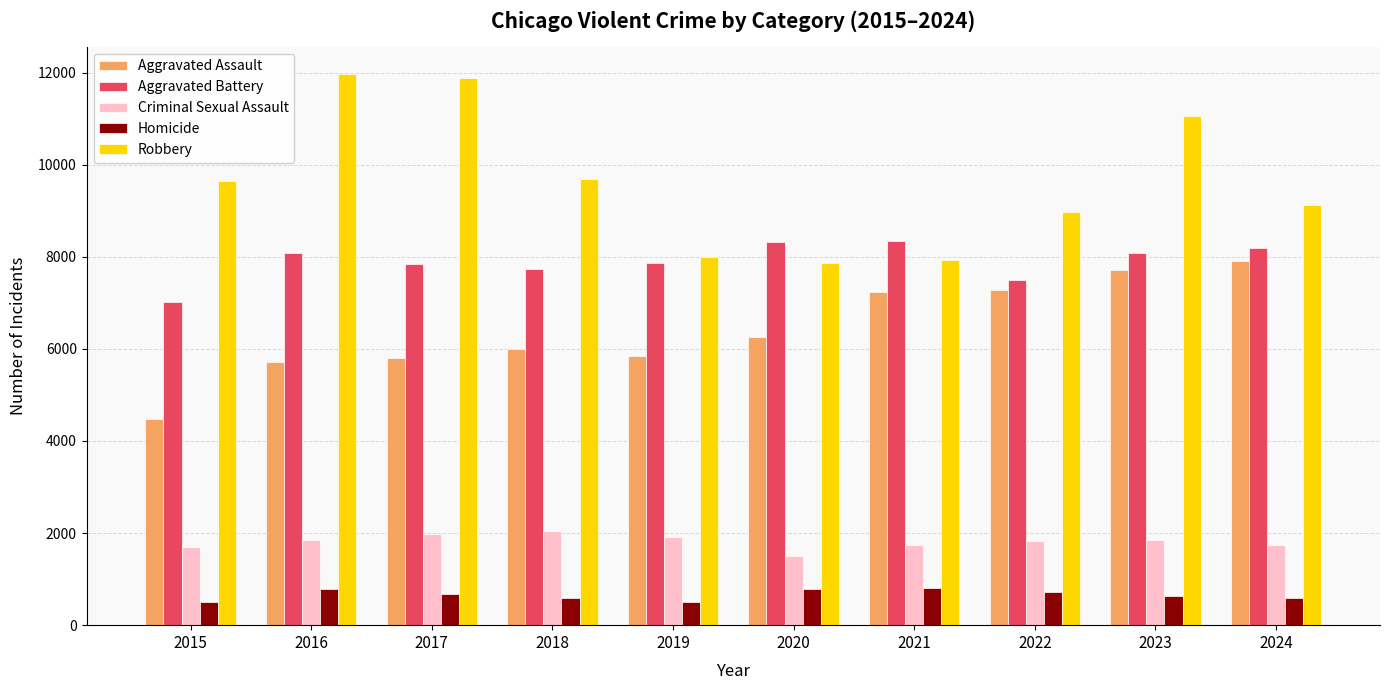

What is the smallest value displayed?

496